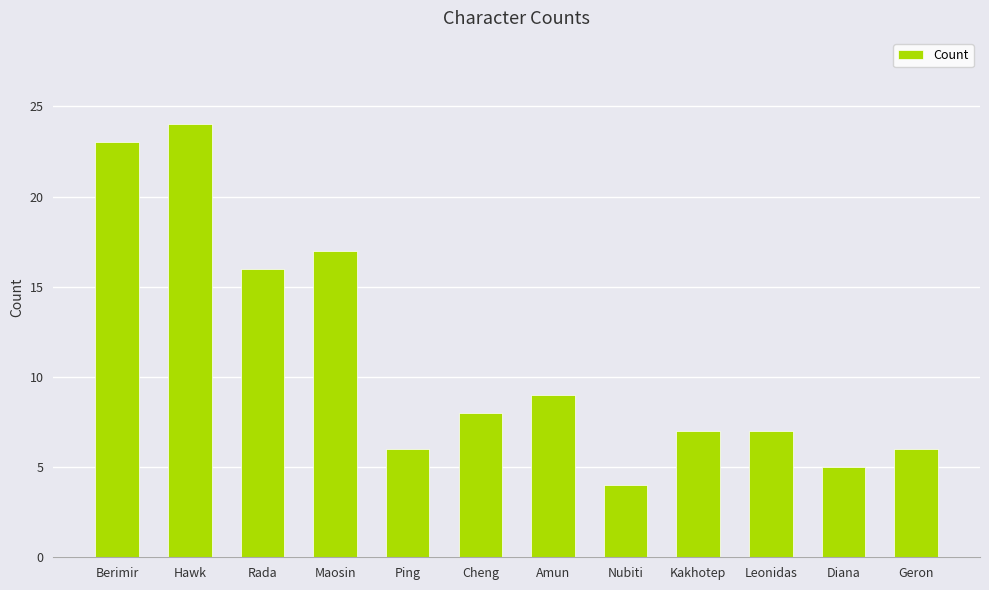

What is the change in value from Berimir to Amun?

-14